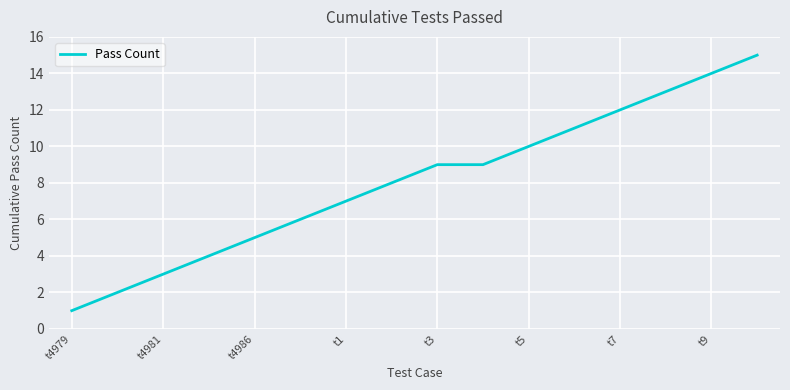

What is the difference between the maximum and minimum values?

14